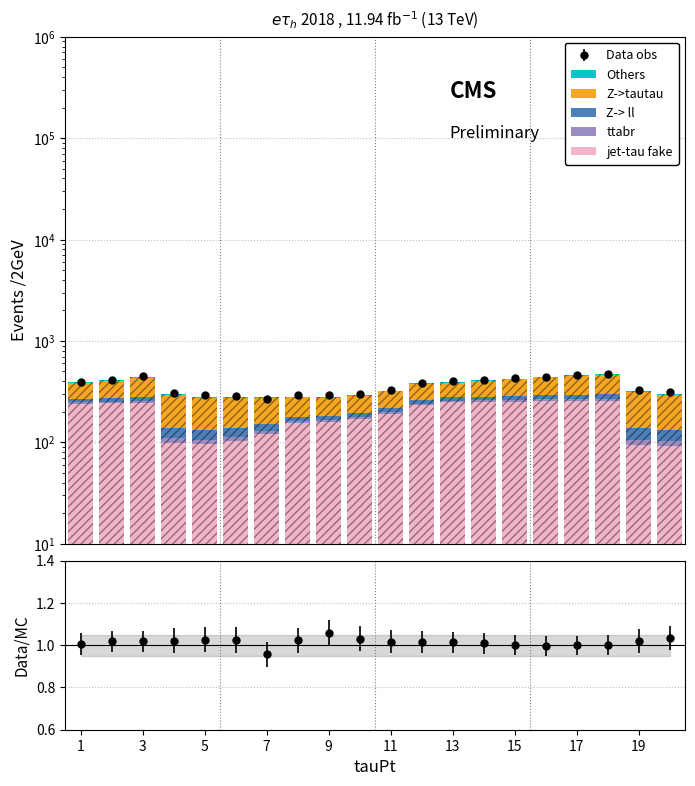

At how many categories does at least one series exceed 70?

20